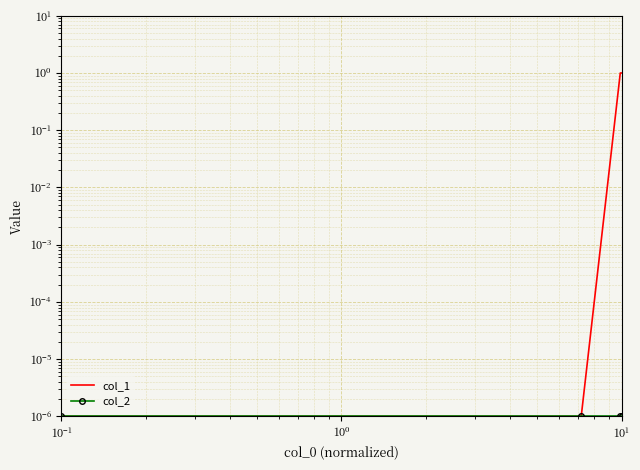

What is the label of the 4th point from the left?

$\mathdefault{10^{1}}$